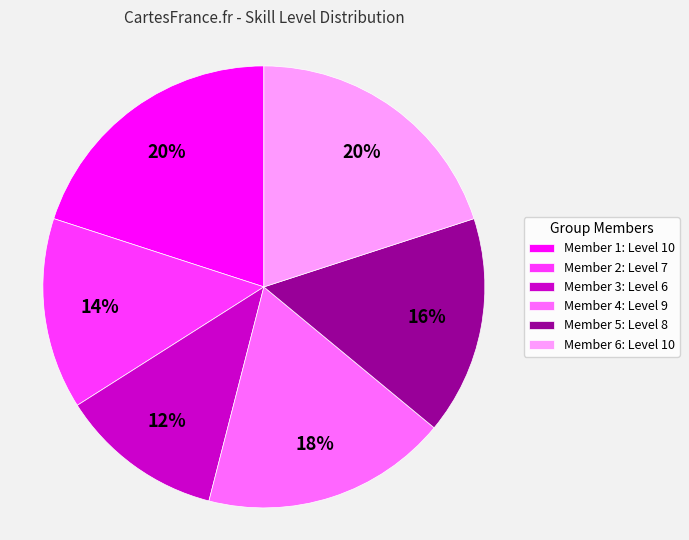

To the nearest percent, what portion does Member 3: Level 6 represent?

12%